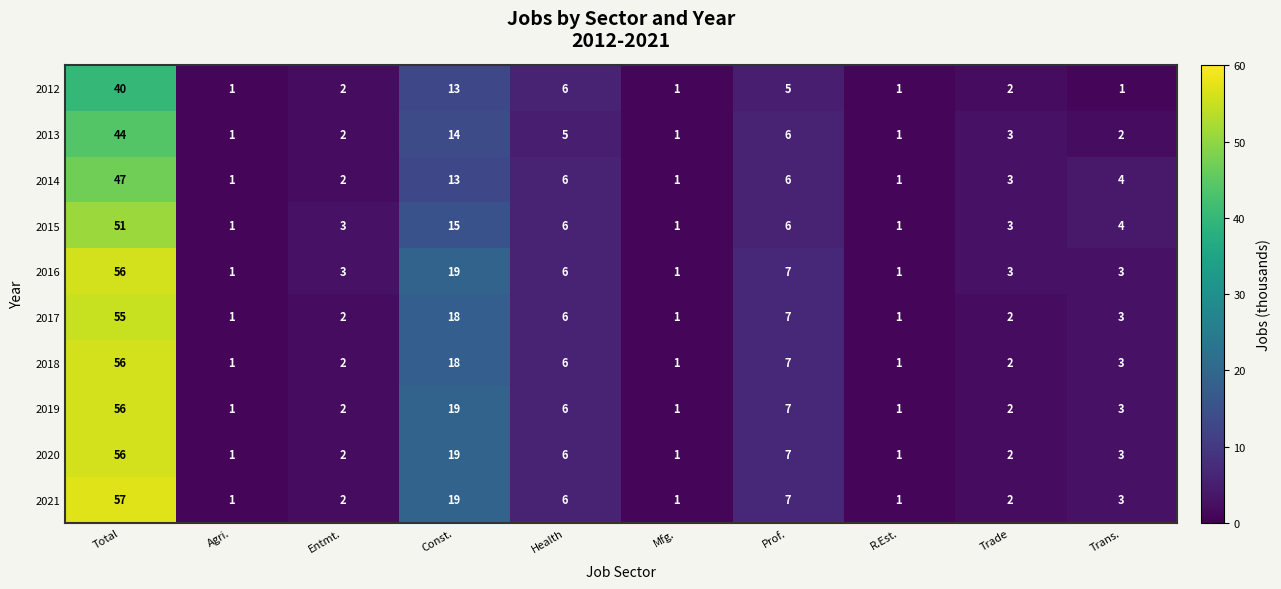

At which category does the chart reach its peak across all series?

Total